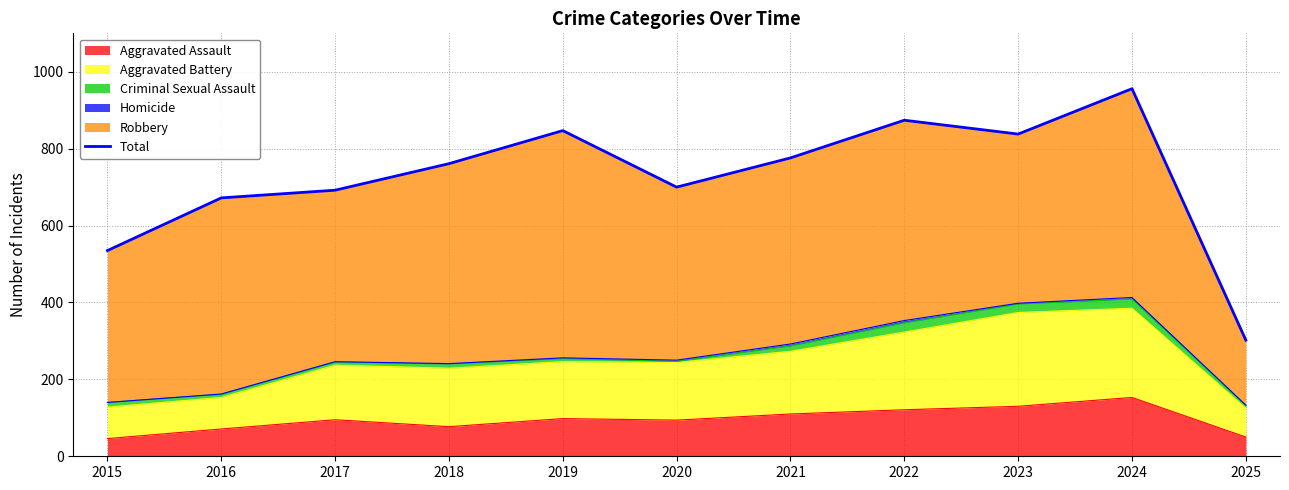

Approximately how many times larger is the value at 2018 compared to 2015?

1.4